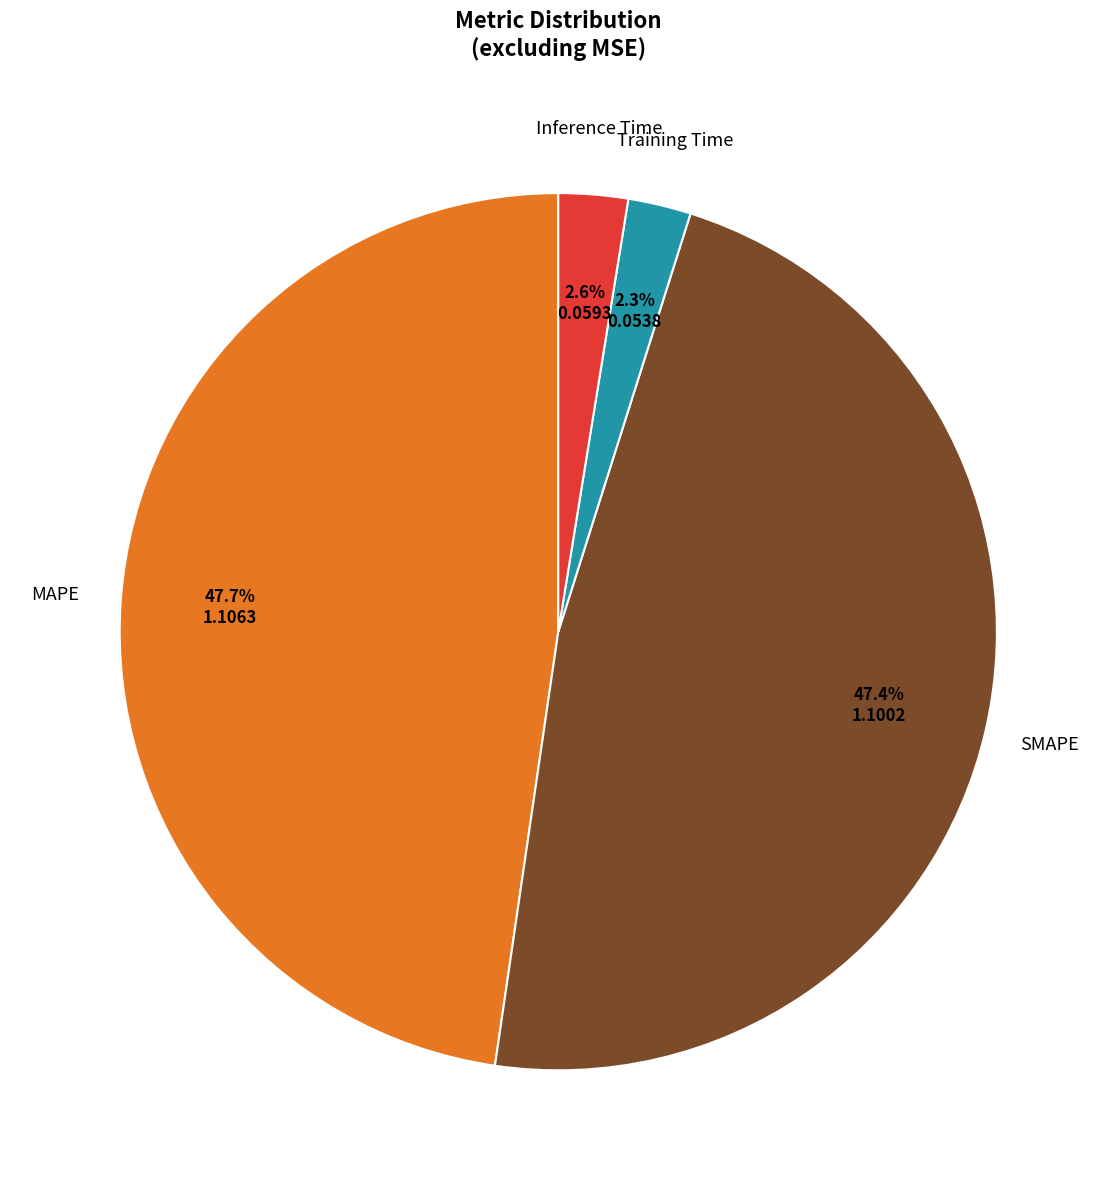

Does any single category account for the majority?

No